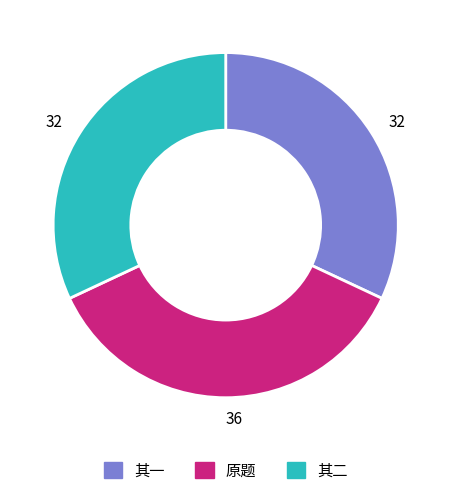

What is the ratio of the value at 其二 to the value at 其一?

1.0